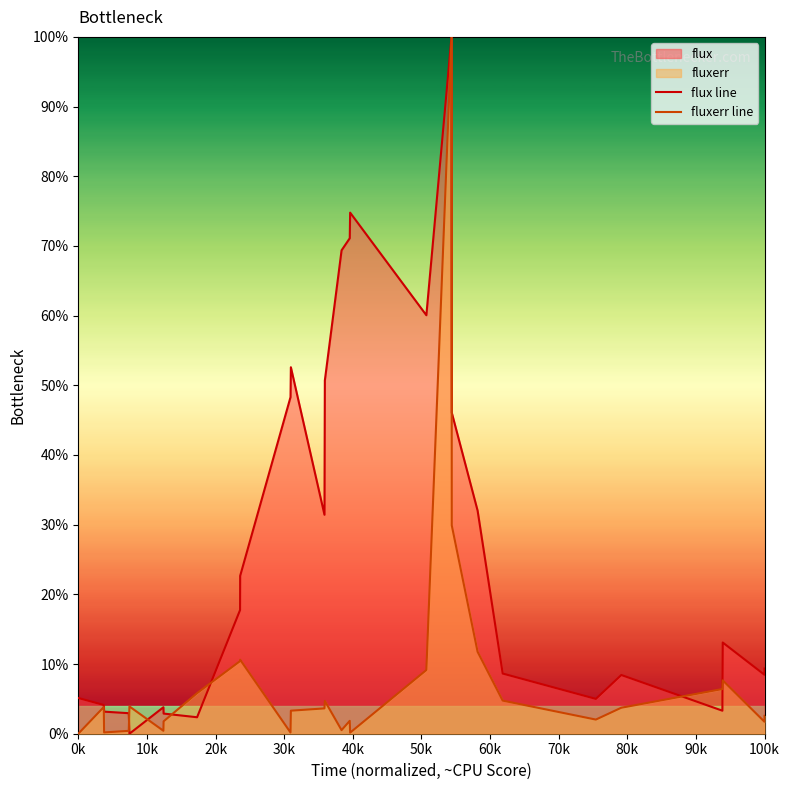

List the series in order of their overall mean, lowest first.

fluxerr line, flux line